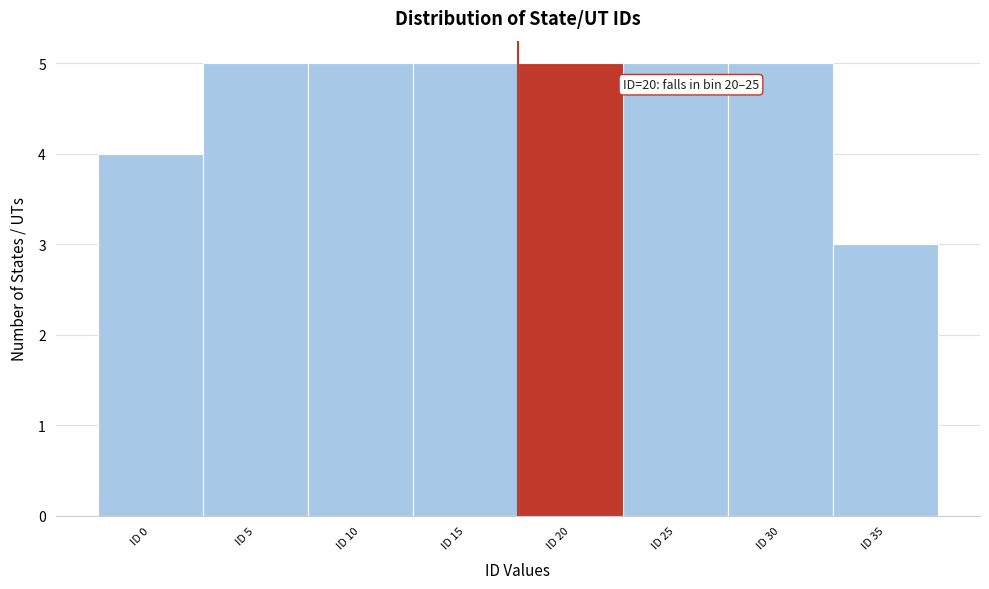

Reading left to right, transcribe all the data shown in this chart.

ID 0=4	ID 5=5	ID 10=5	ID 15=5	ID 20=5	ID 25=5	ID 30=5	ID 35=3